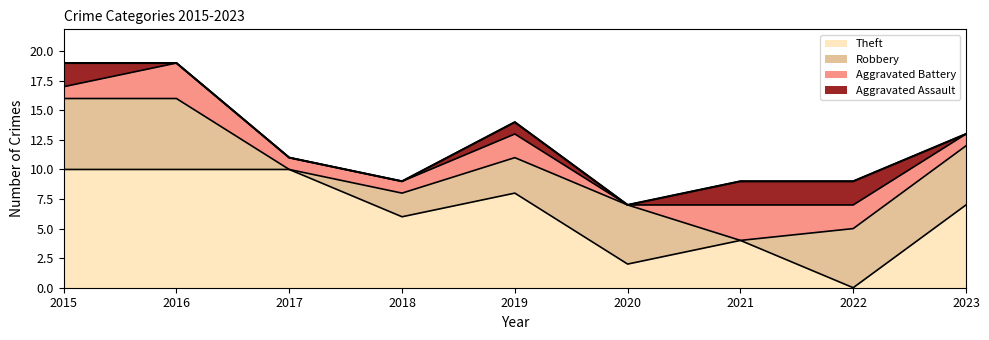

What is the average value?

12